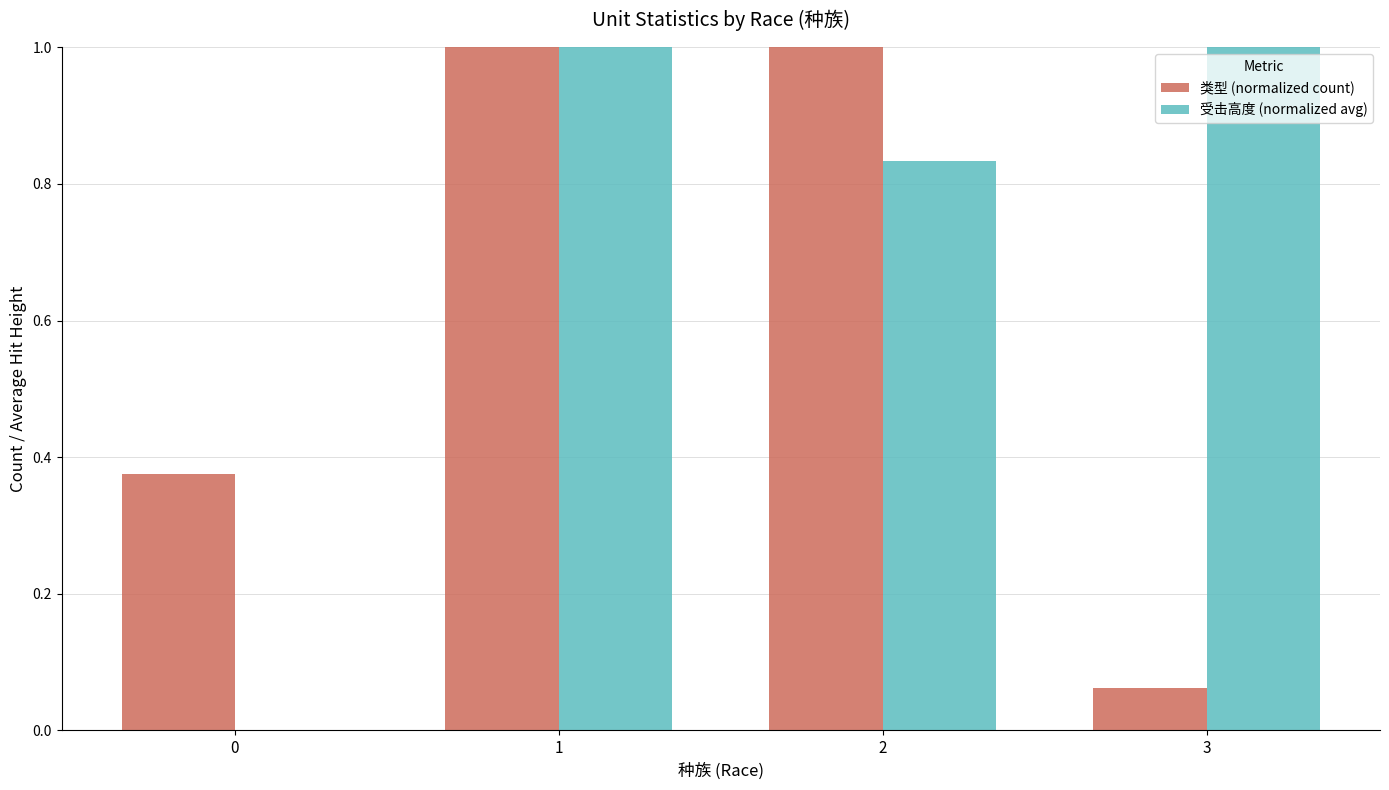

The value of 受击高度 (normalized avg) at 0 is 0.0. True or false?

True